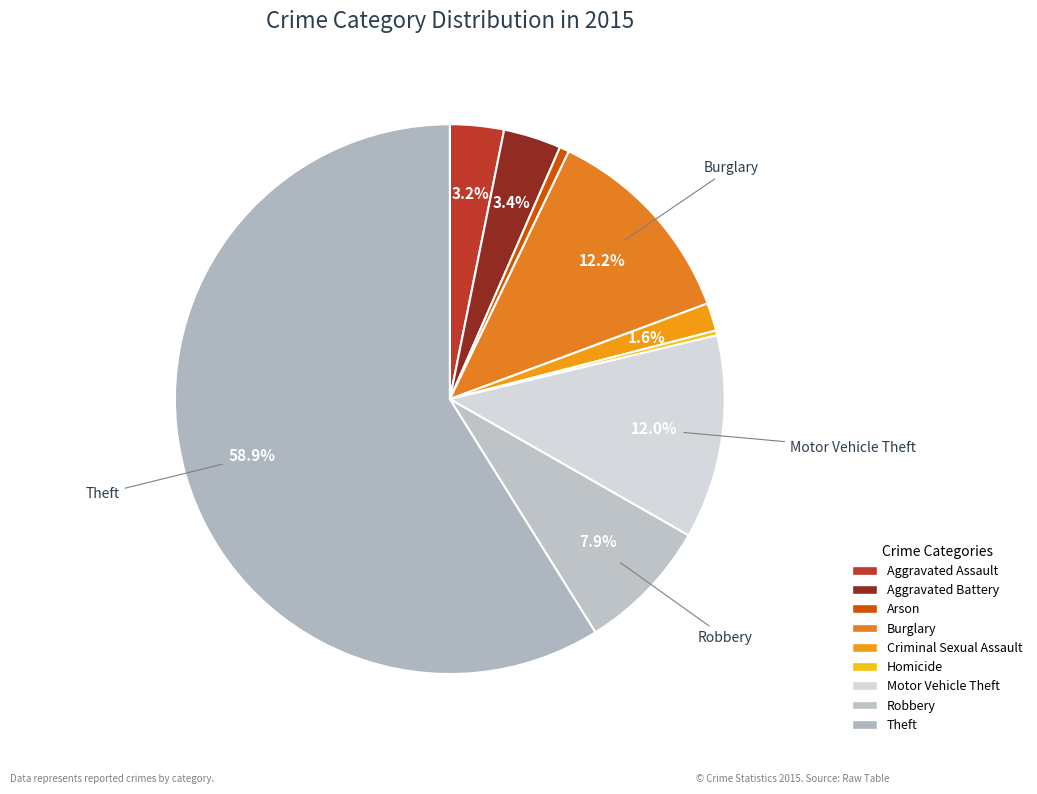

To the nearest percent, what portion does Robbery represent?

8%